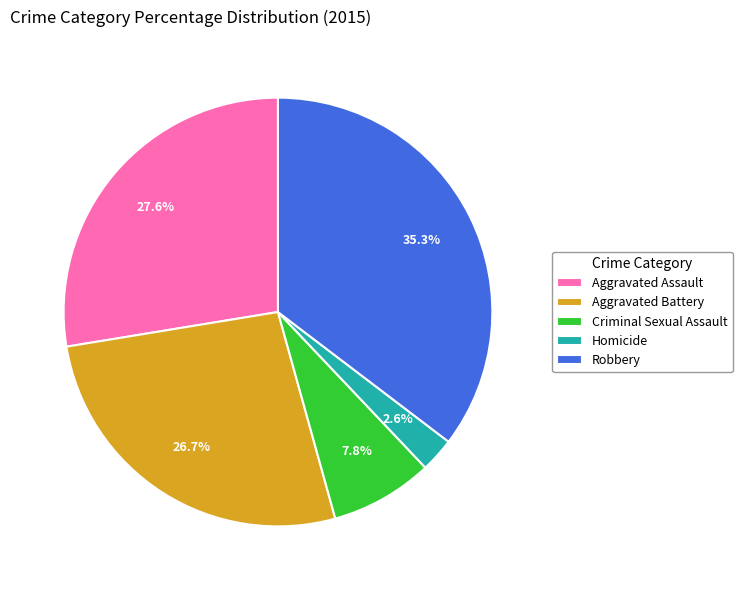

Is it true that Aggravated Battery is 27% of the pie?

True